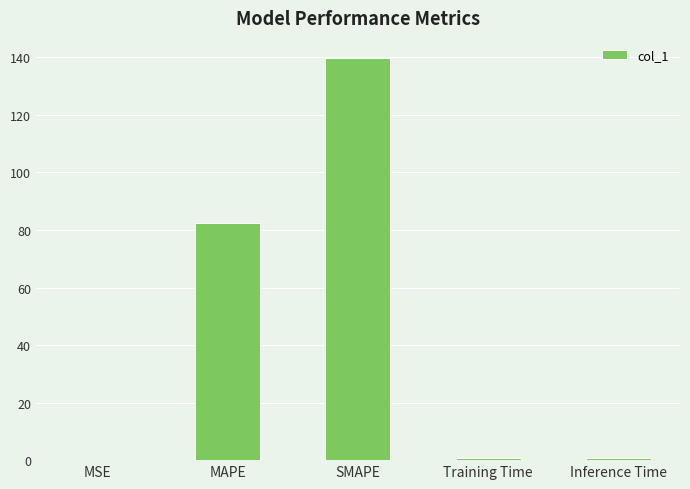

What is the sum of all values?

223.6